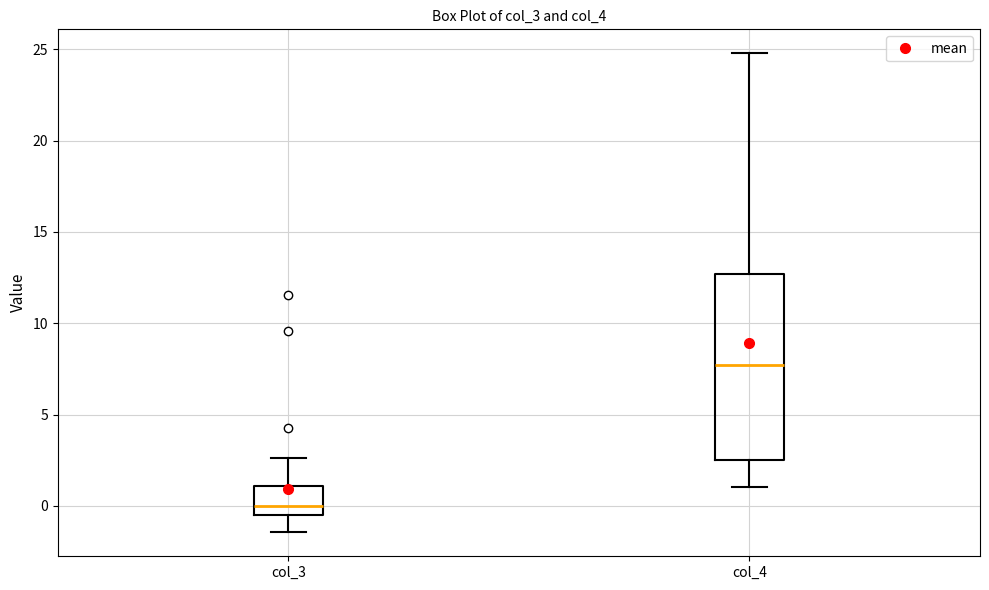

Which box is the tallest, from its lower edge to its upper edge?

col_4